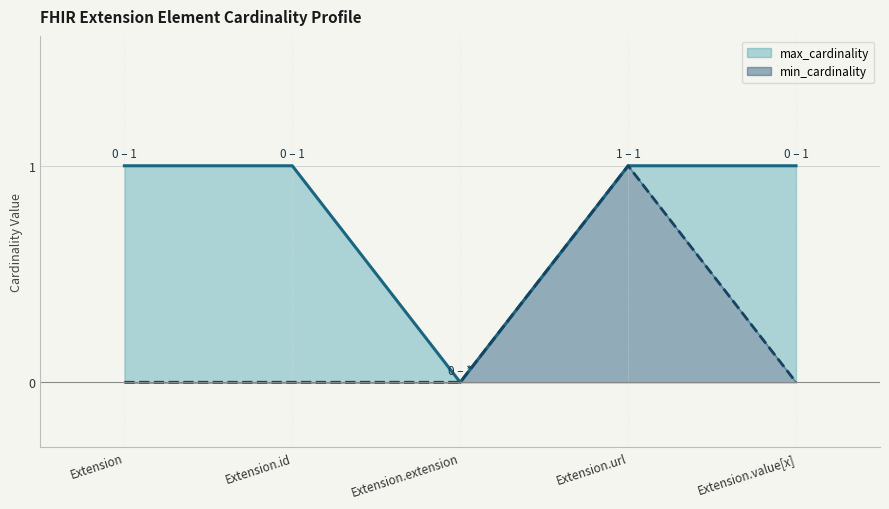

What value does the max_cardinality series have at Extension.url?

1